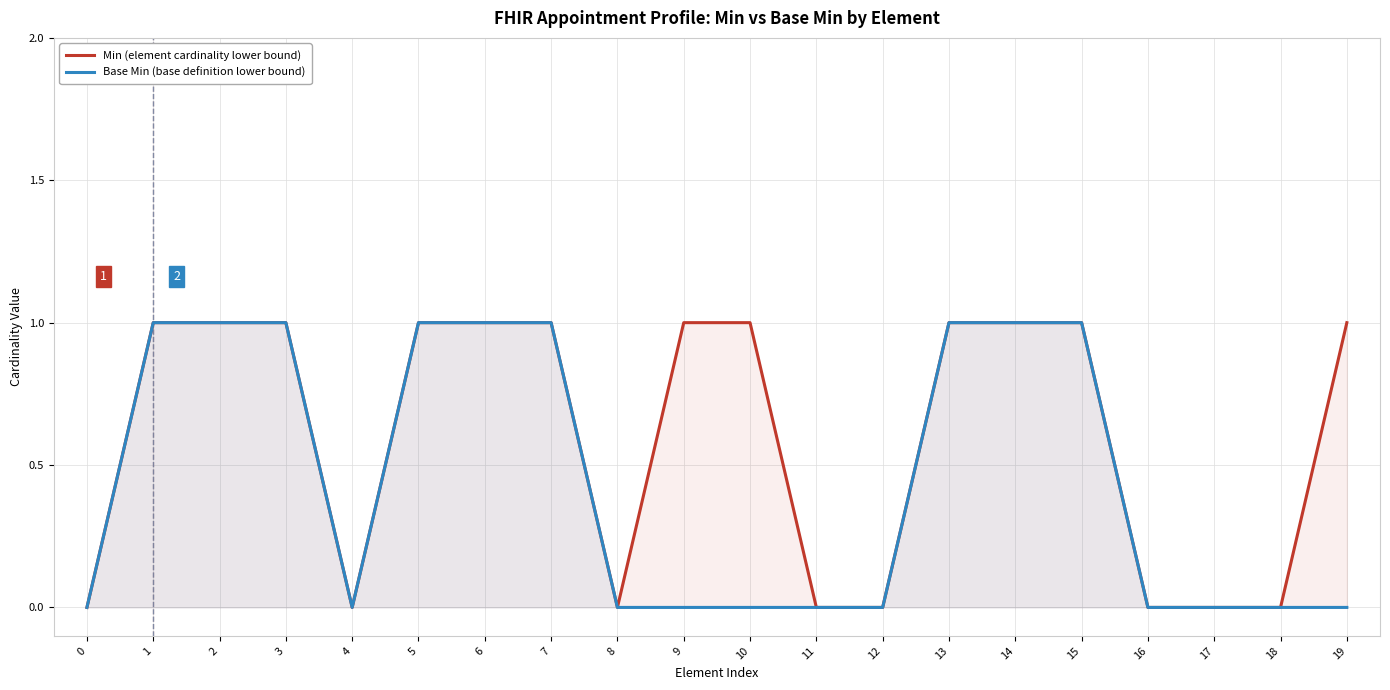

Between 13 and 16, which series saw the biggest shift?

Min (element cardinality lower bound)